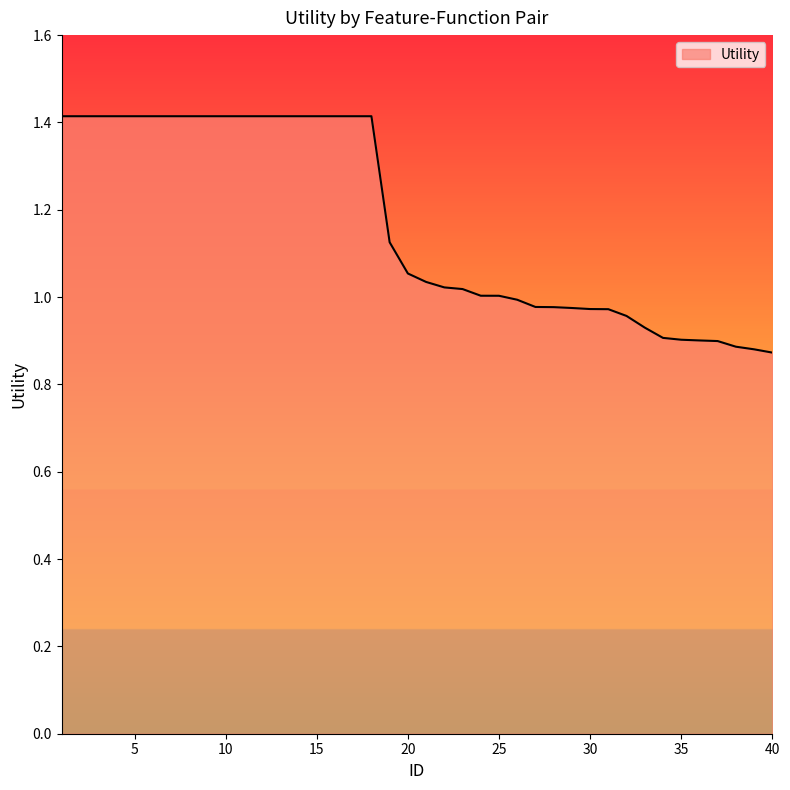

What is the greatest value displayed?

1.4